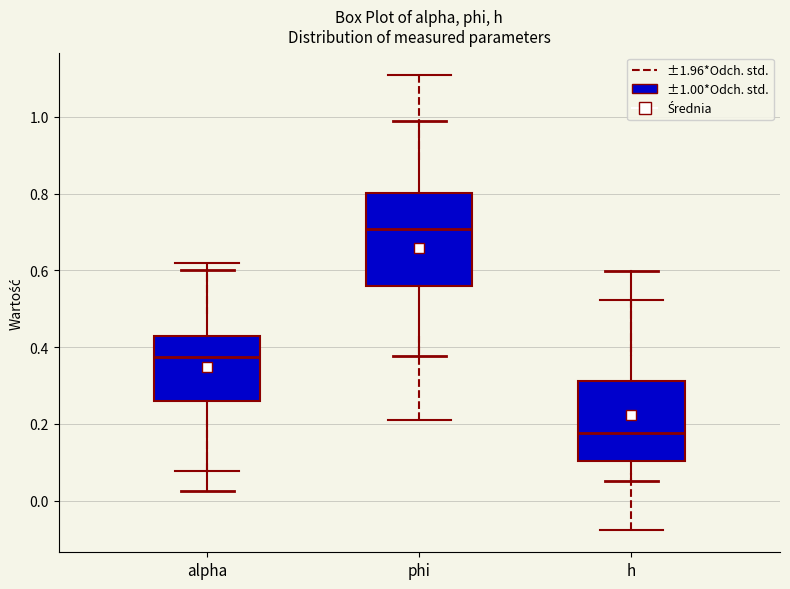

Reading left to right, transcribe this box plot: for each box, give where its median line is, the range the box spans, and where its two whiskers end, as read against the y-axis. The values are not printed on the chart, so give them approximately, as read against the axis.

alpha: median 0.38, box 0.26 to 0.42, whiskers 0.02 to 0.60
phi: median 0.70, box 0.56 to 0.80, whiskers 0.38 to 1.00
h: median 0.18, box 0.10 to 0.32, whiskers 0.06 to 0.60